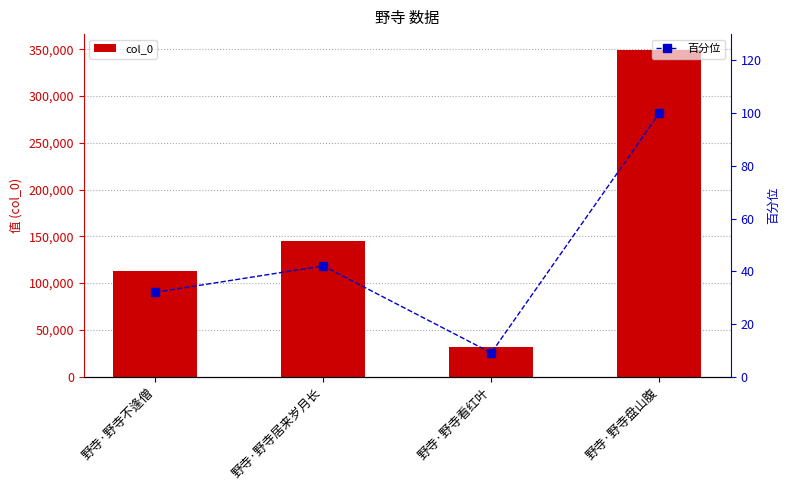

What is the greatest value displayed?

348719